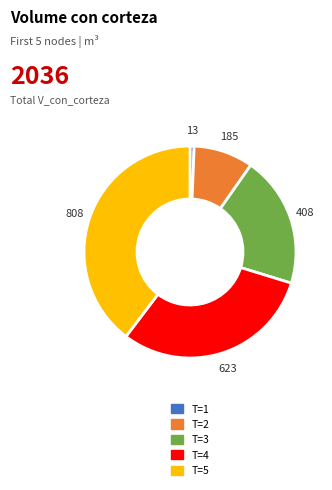

Rank the categories by value from lowest to highest.

T=1, T=2, T=3, T=4, T=5